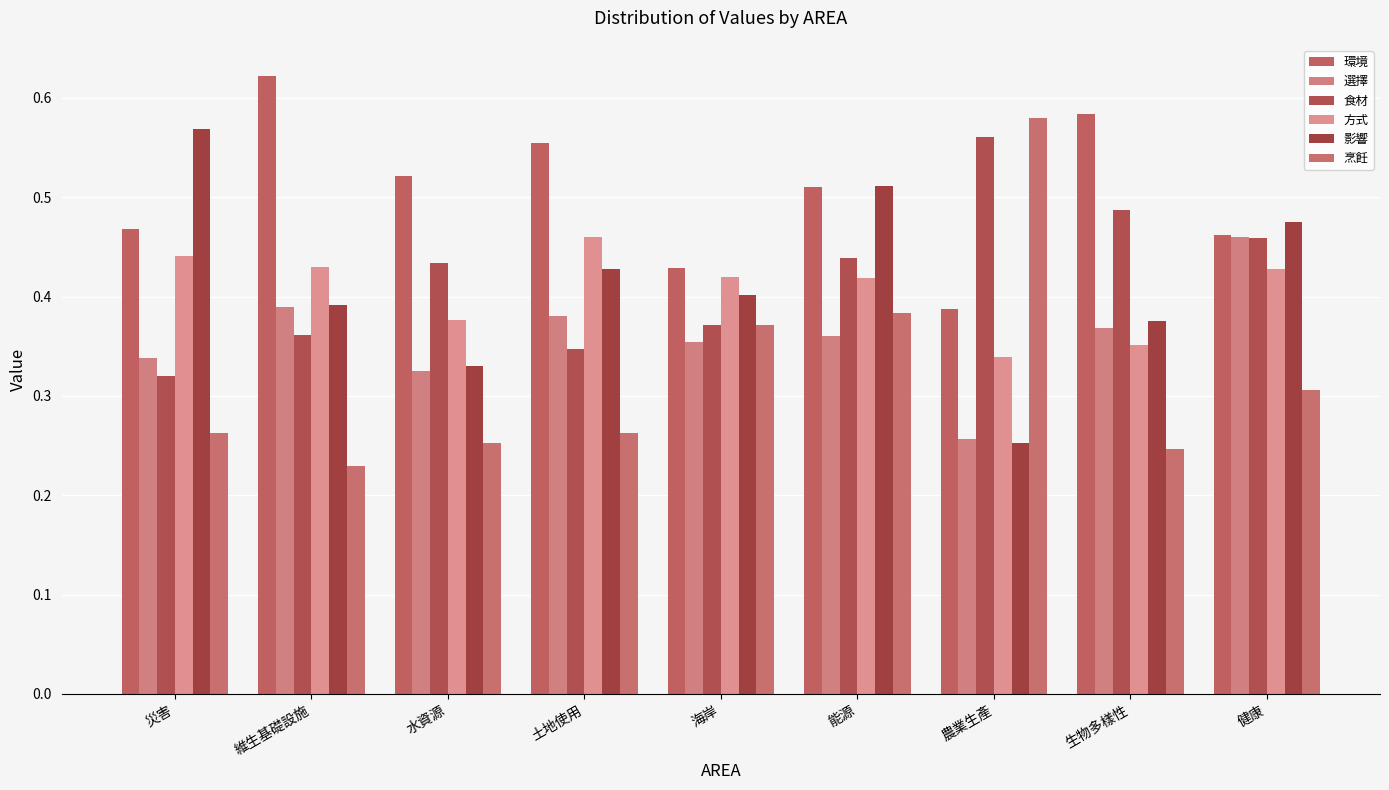

How many data points does each series have?

9